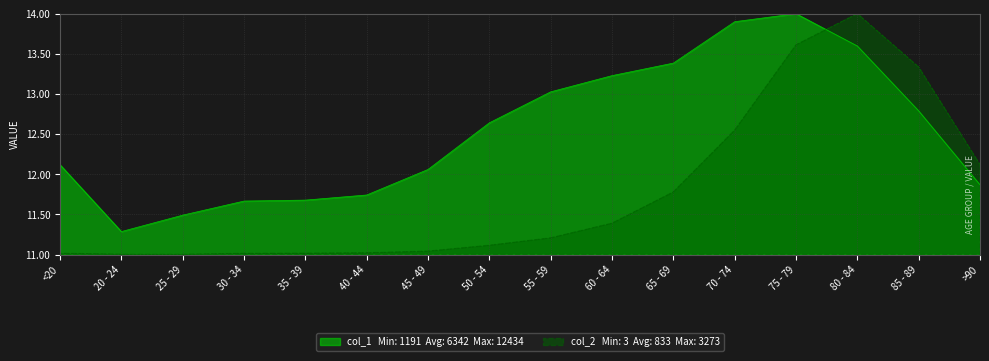

What is the spread (max minus min) of values at 80 - 84?

0.4